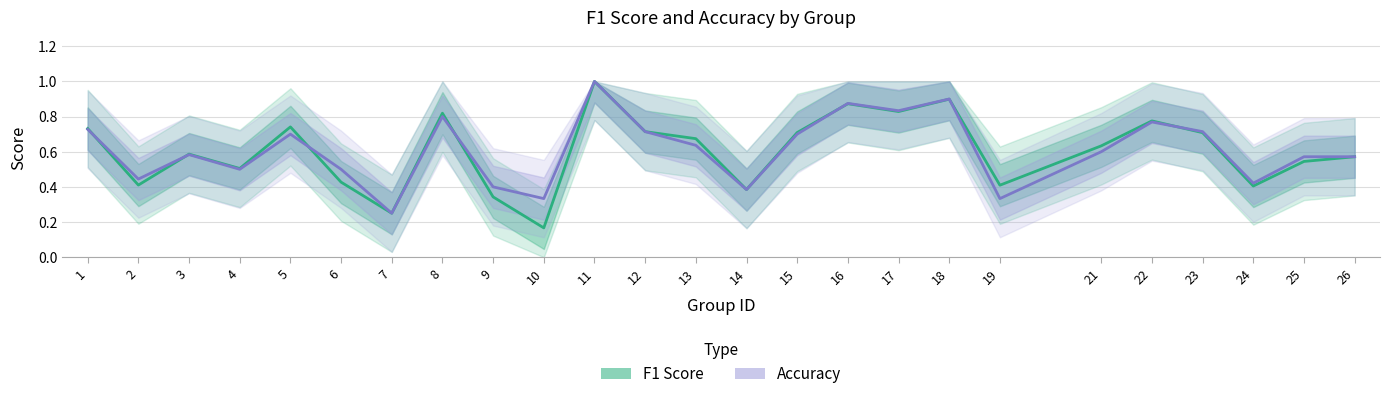

At which category is the sum across all series the highest?

11